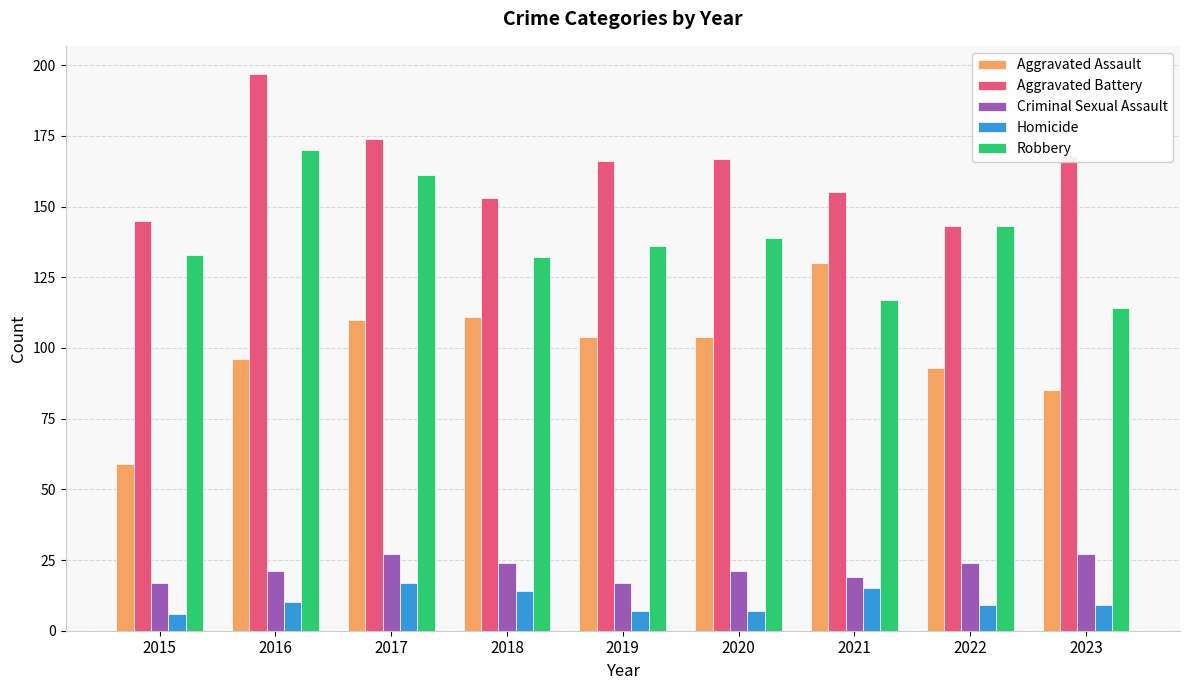

Reading left to right, transcribe all the data shown in this chart.

Aggravated Assault: 59	96	110	111	104	104	130	93	85
Aggravated Battery: 145	197	174	153	166	167	155	143	168
Criminal Sexual Assault: 17	21	27	24	17	21	19	24	27
Homicide: 6	10	17	14	7	7	15	9	9
Robbery: 133	170	161	132	136	139	117	143	114